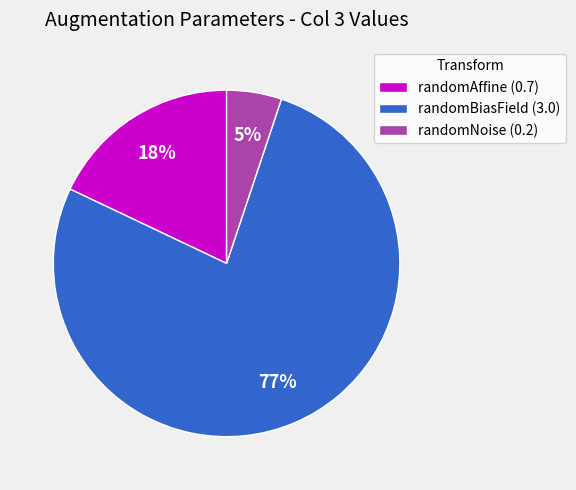

How many segments does this pie chart have?

3